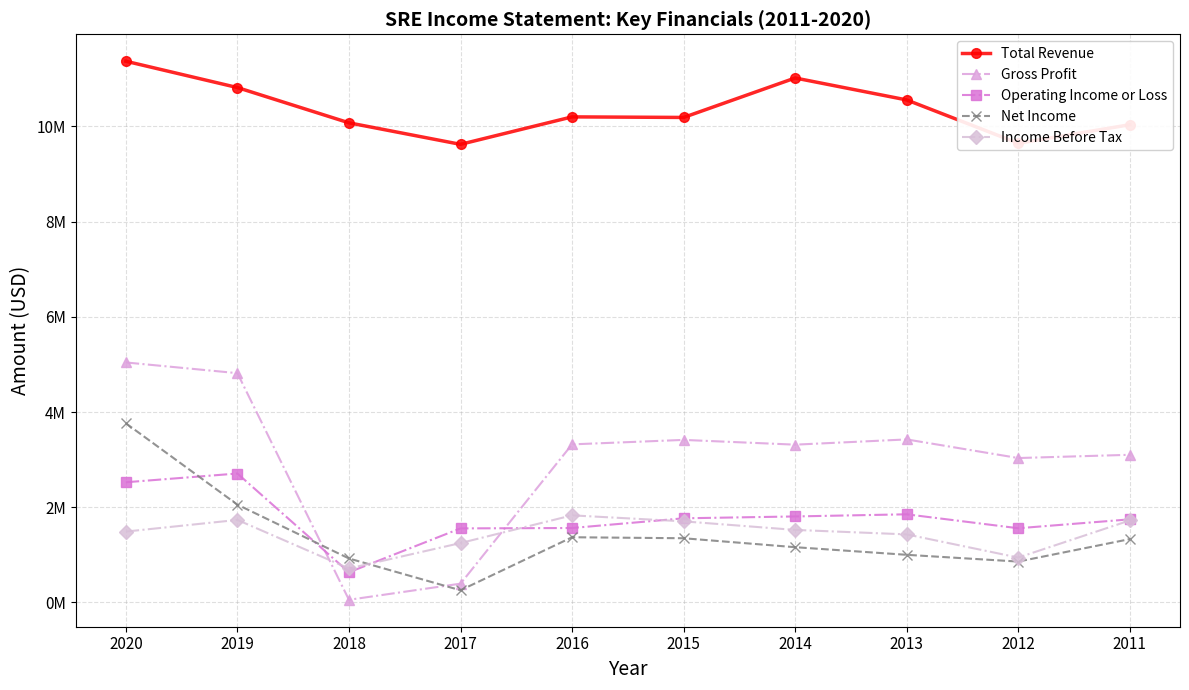

Rank the series at 2016 from highest to lowest value.

Total Revenue, Gross Profit, Income Before Tax, Operating Income or Loss, Net Income